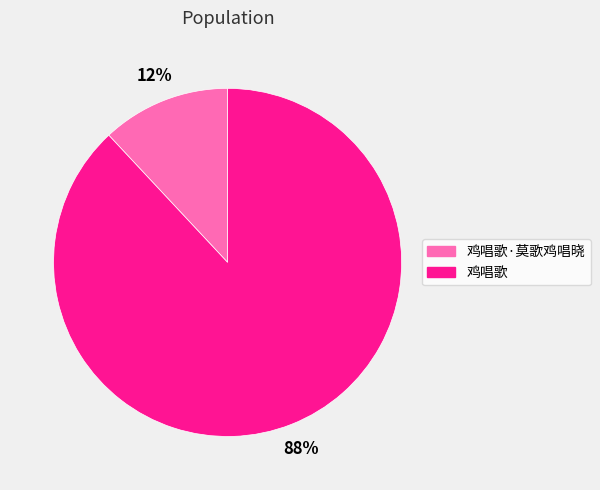

Combined, do 鸡唱歌 and 鸡唱歌·莫歌鸡唱晓 account for over 50%?

Yes